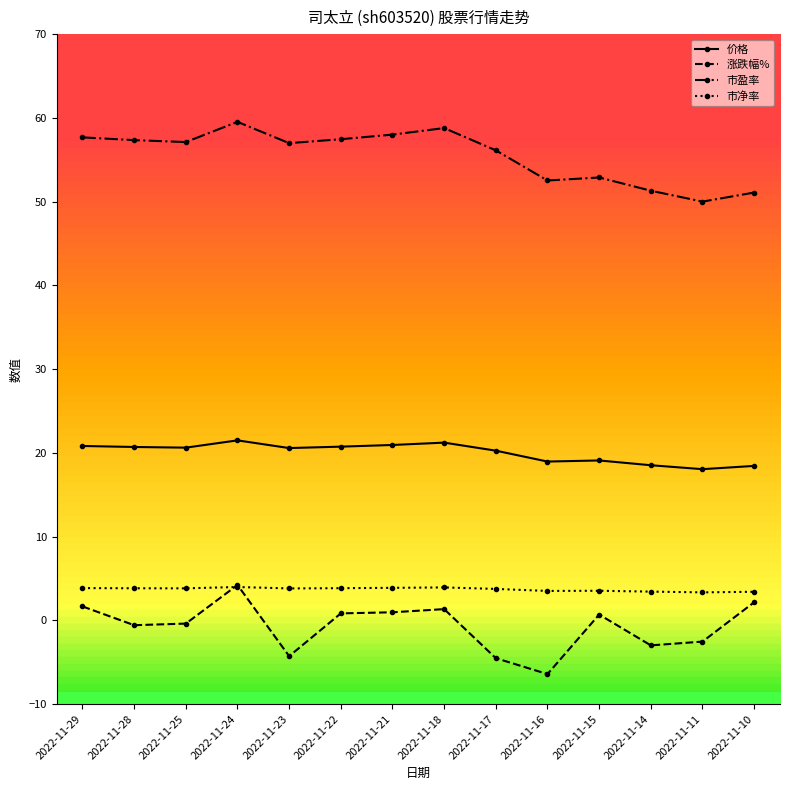

True or false: 涨跌幅% has a value of 1.0 at 2022-11-21.

True